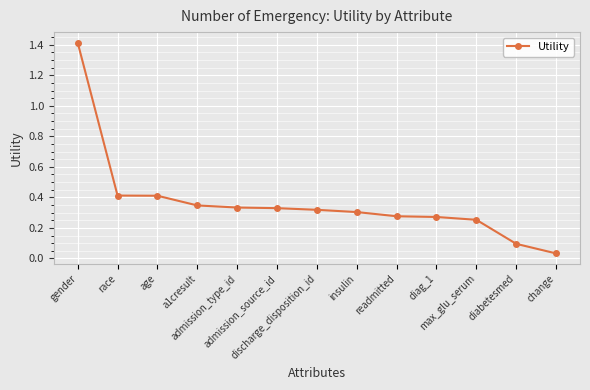

What is the label of the 5th point from the right?

readmitted